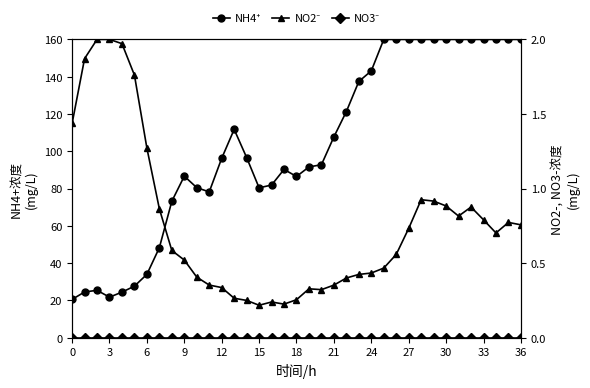

What is the difference between the maximum and minimum values in the NO2- series?

1.8